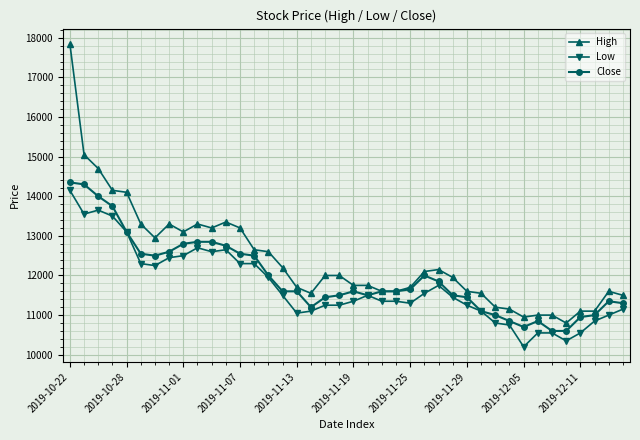

Which series has the largest total across all categories?

High